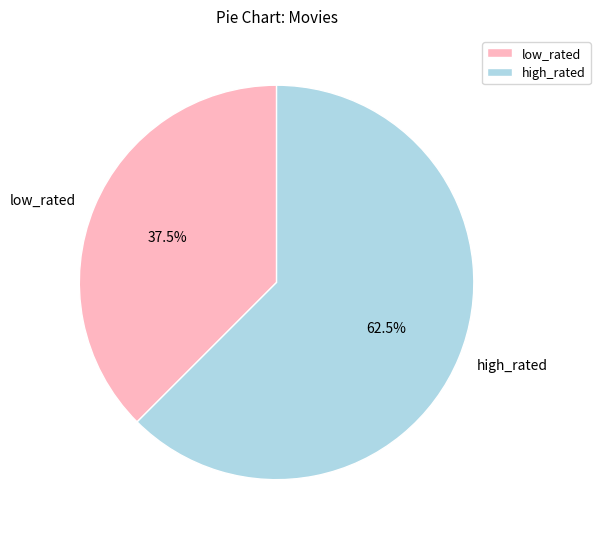

How many segments does this pie chart have?

2